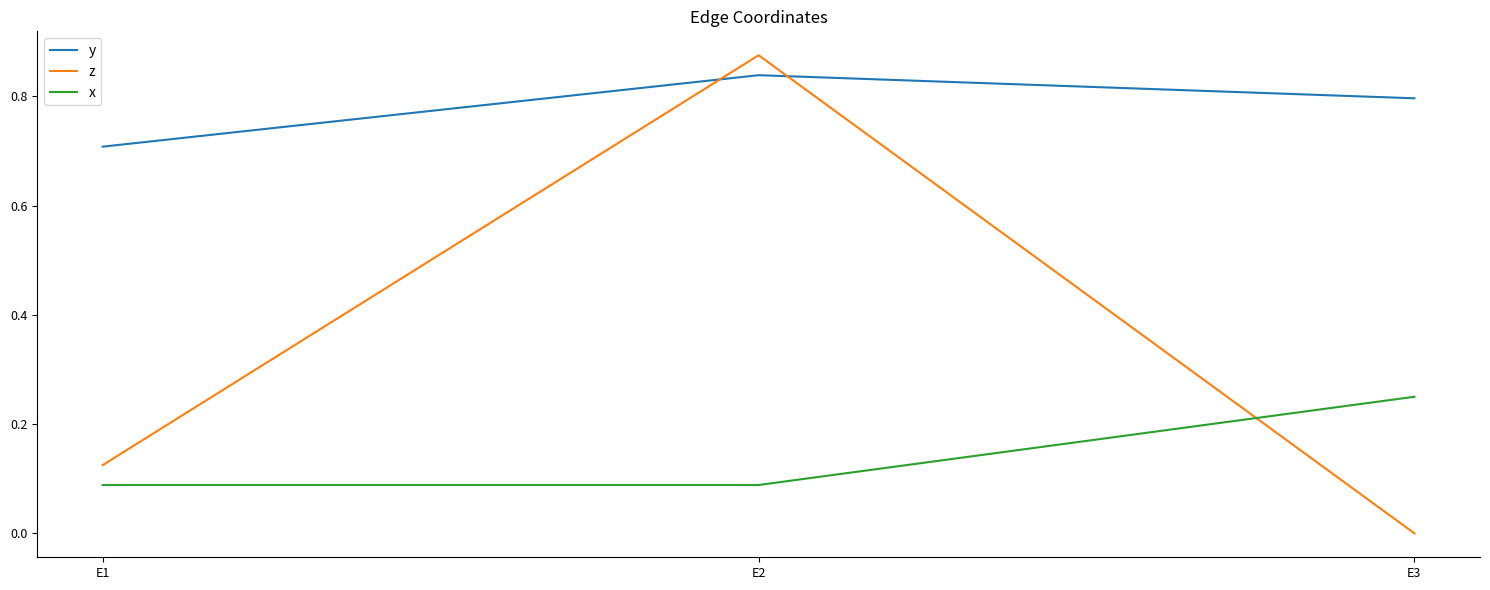

What is the sum of all y values?

2.3